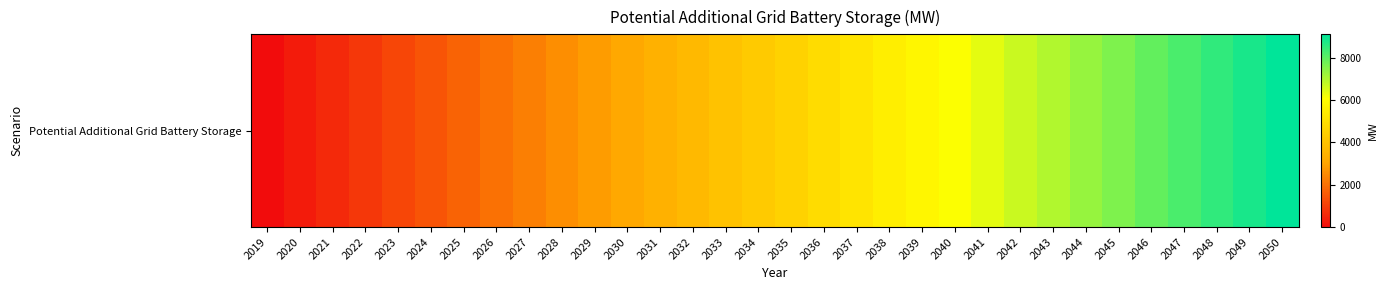

Which has a higher value, 2042 or 2033?

2042